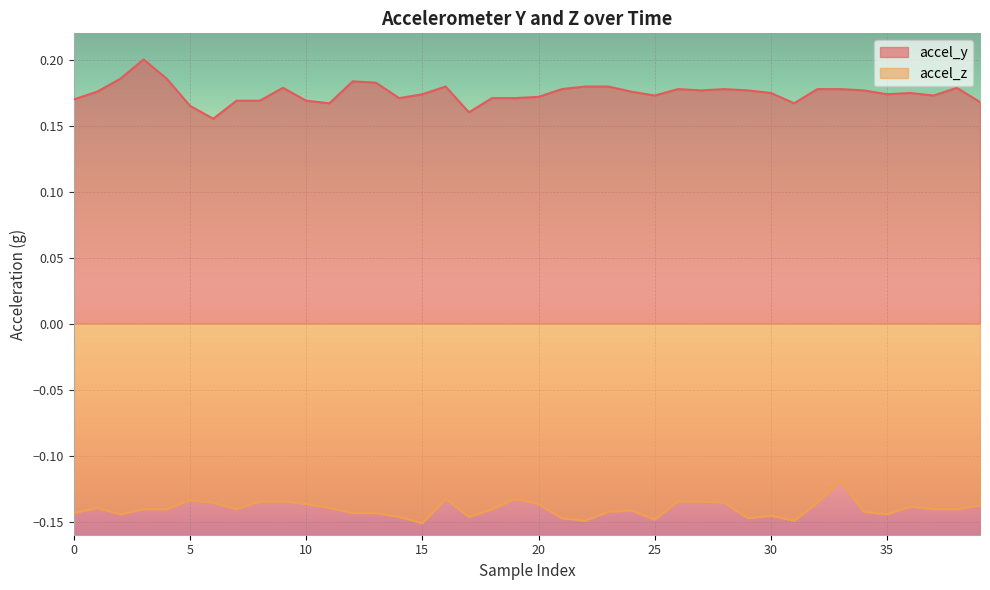

Reading right to left, what are all the values shown in this chart?

accel_y: 39=0.2	38=0.2	37=0.2	36=0.2	35=0.2	34=0.2	33=0.2	32=0.2	31=0.2	30=0.2	29=0.2	28=0.2	27=0.2	26=0.2	25=0.2	24=0.2	23=0.2	22=0.2	21=0.2	20=0.2	19=0.2	18=0.2	17=0.2	16=0.2	15=0.2	14=0.2	13=0.2	12=0.2	11=0.2	10=0.2	9=0.2	8=0.2	7=0.2	6=0.2	5=0.2	4=0.2	3=0.2	2=0.2	1=0.2	0=0.2
accel_z: 39=-0.1	38=-0.1	37=-0.1	36=-0.1	35=-0.1	34=-0.1	33=-0.1	32=-0.1	31=-0.1	30=-0.1	29=-0.1	28=-0.1	27=-0.1	26=-0.1	25=-0.1	24=-0.1	23=-0.1	22=-0.1	21=-0.1	20=-0.1	19=-0.1	18=-0.1	17=-0.1	16=-0.1	15=-0.2	14=-0.1	13=-0.1	12=-0.1	11=-0.1	10=-0.1	9=-0.1	8=-0.1	7=-0.1	6=-0.1	5=-0.1	4=-0.1	3=-0.1	2=-0.1	1=-0.1	0=-0.1